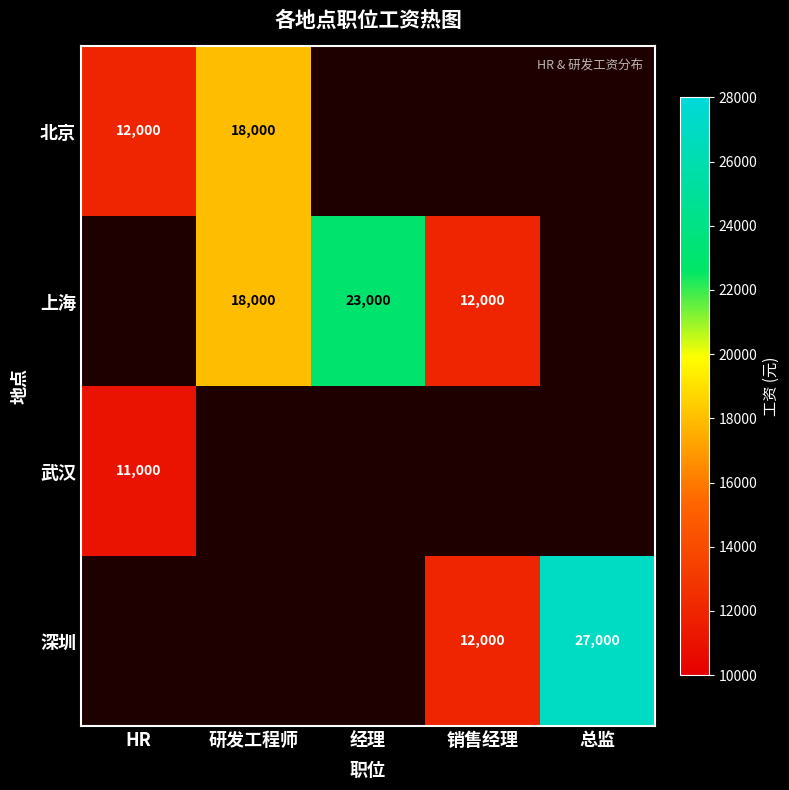

What is the difference between the 上海 values at 经理 and 销售经理?

11000